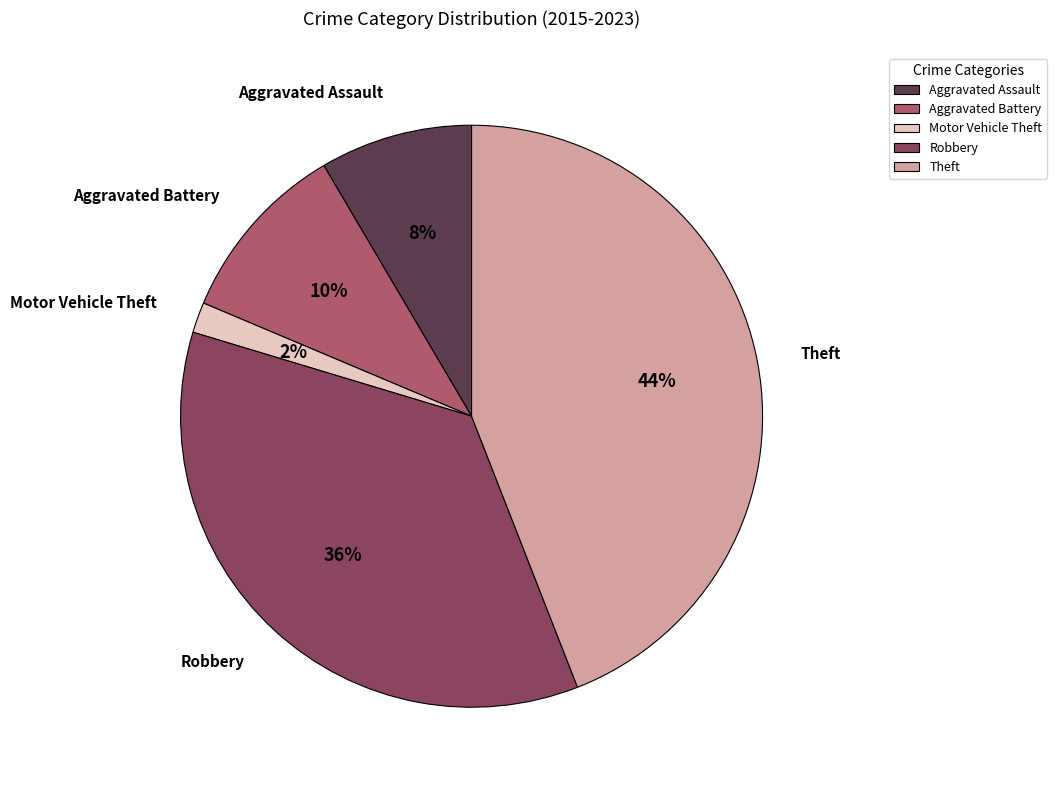

Is the sum of Aggravated Assault and Theft greater than half?

Yes